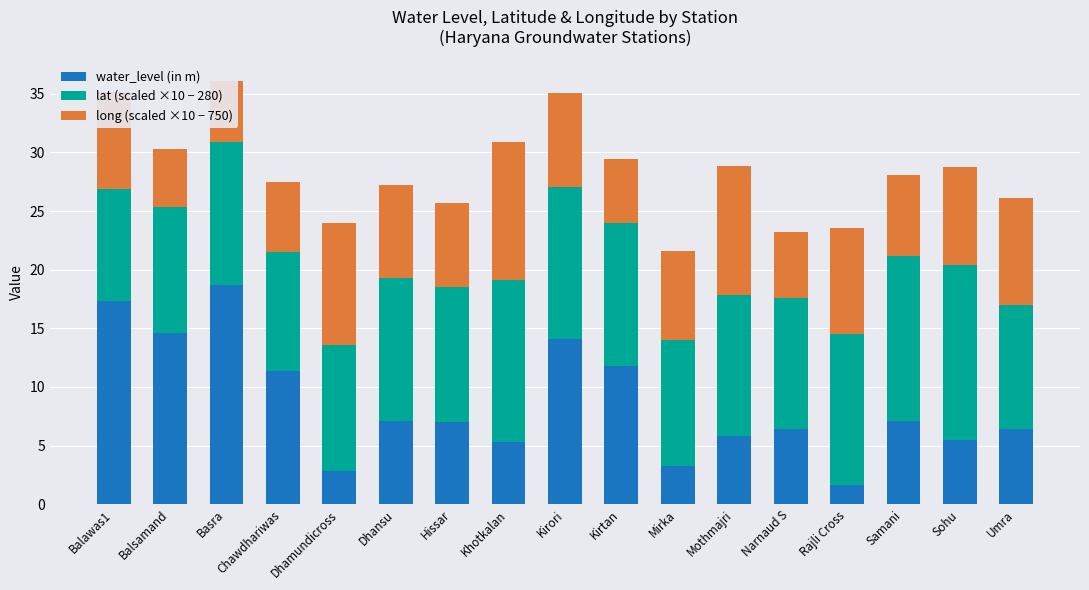

What are all the series names shown in the legend?

water_level (in m), lat (scaled ×10 − 280), long (scaled ×10 − 750)